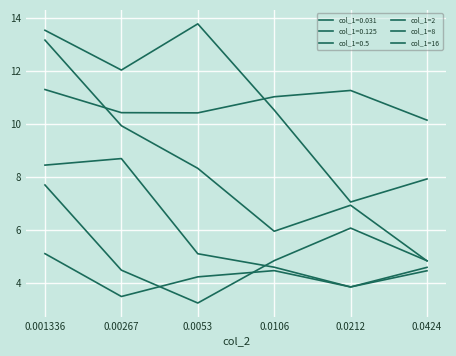

How many lines are shown in the chart?

6